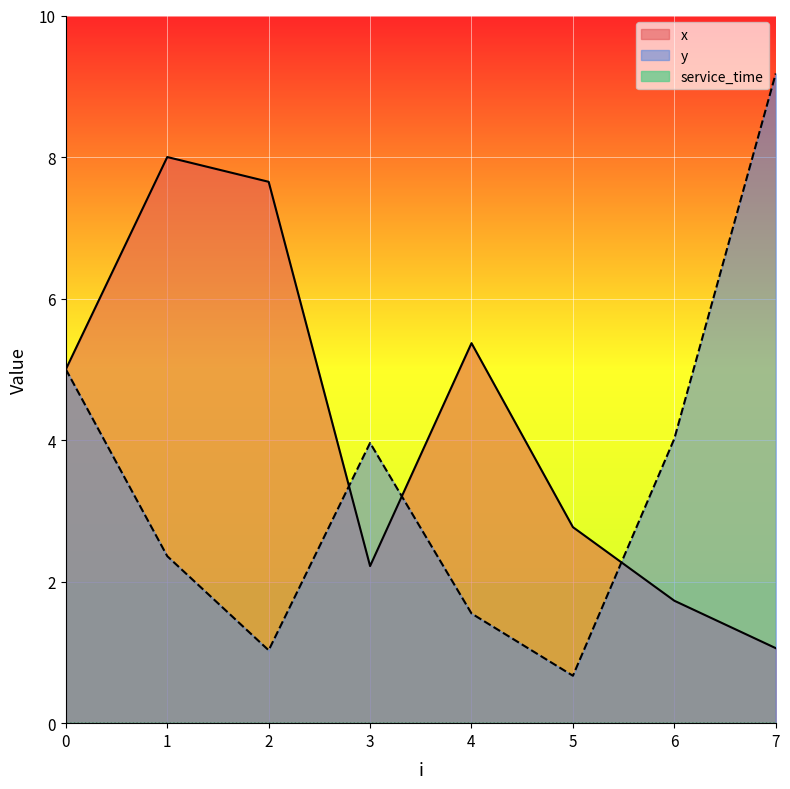

Reading right to left, list all the values displayed in this chart.

x: 7=1.1	6=1.7	5=2.8	4=5.4	3=2.2	2=7.7	1=8.0	0=5.0
y: 7=9.2	6=4.0	5=0.7	4=1.6	3=4.0	2=1.0	1=2.4	0=5.0